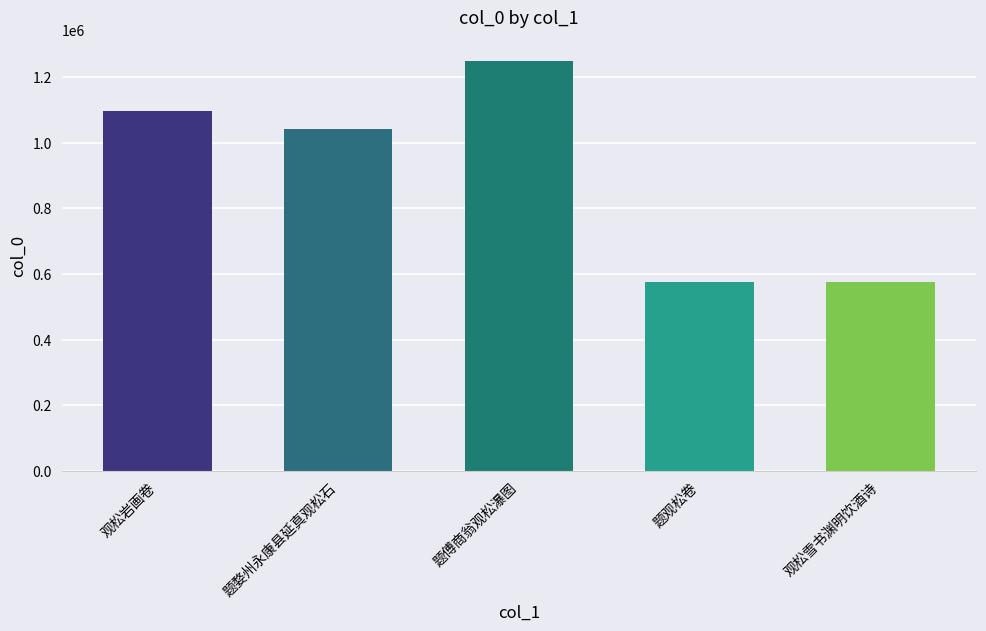

Are the bars grouped side by side (vs. stacked)?

No